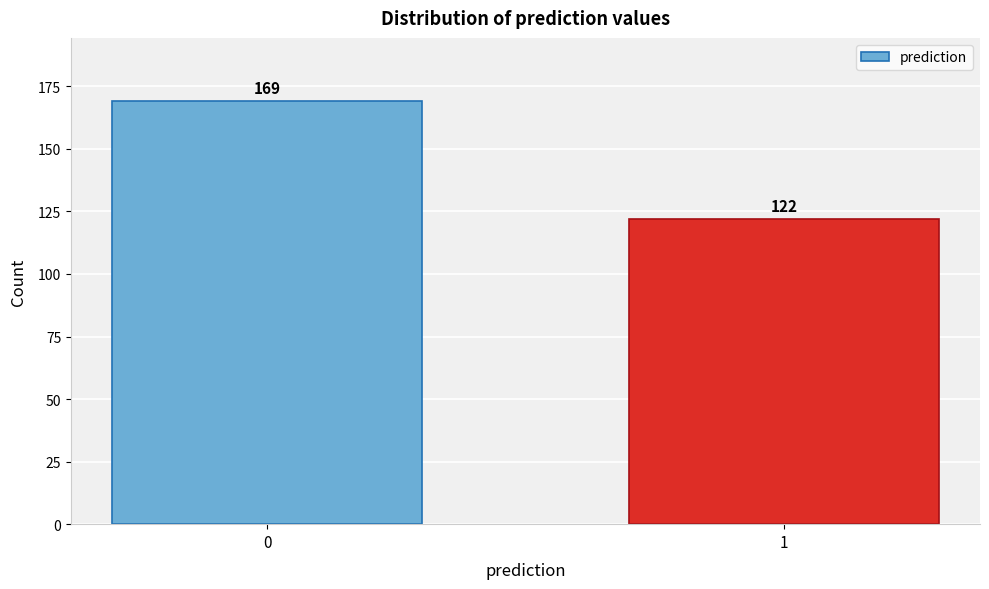

Reading right to left, transcribe all the data shown in this chart.

122	169